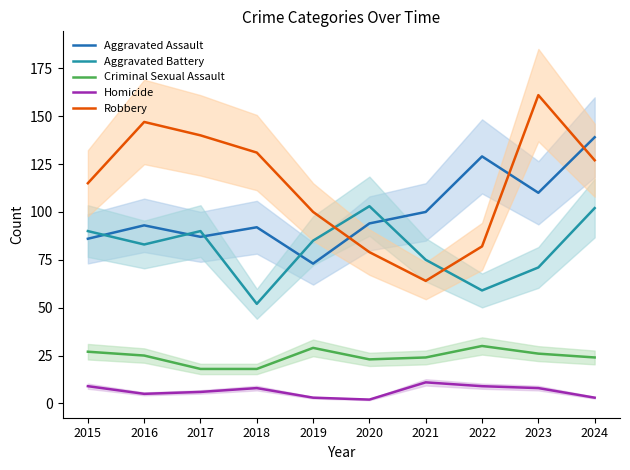

What is the difference between the maximum and minimum values in the Homicide series?

9